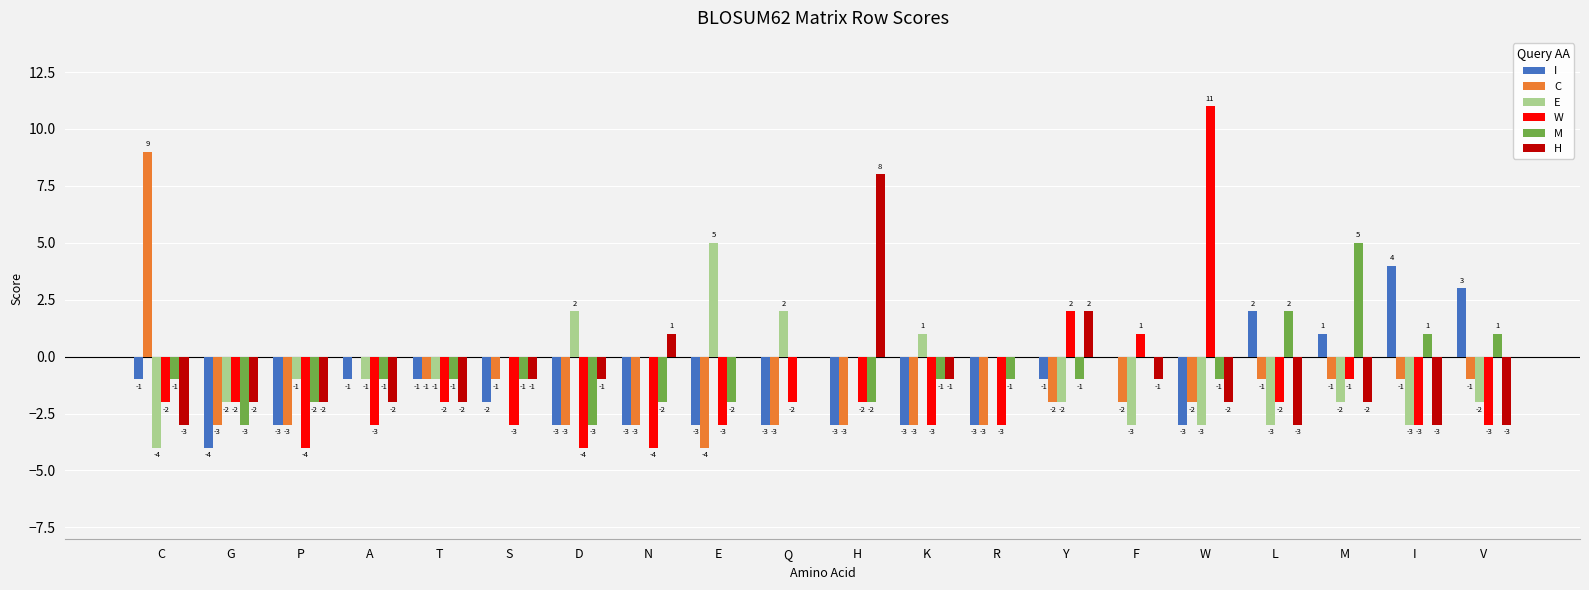

What is the greatest value displayed?

11